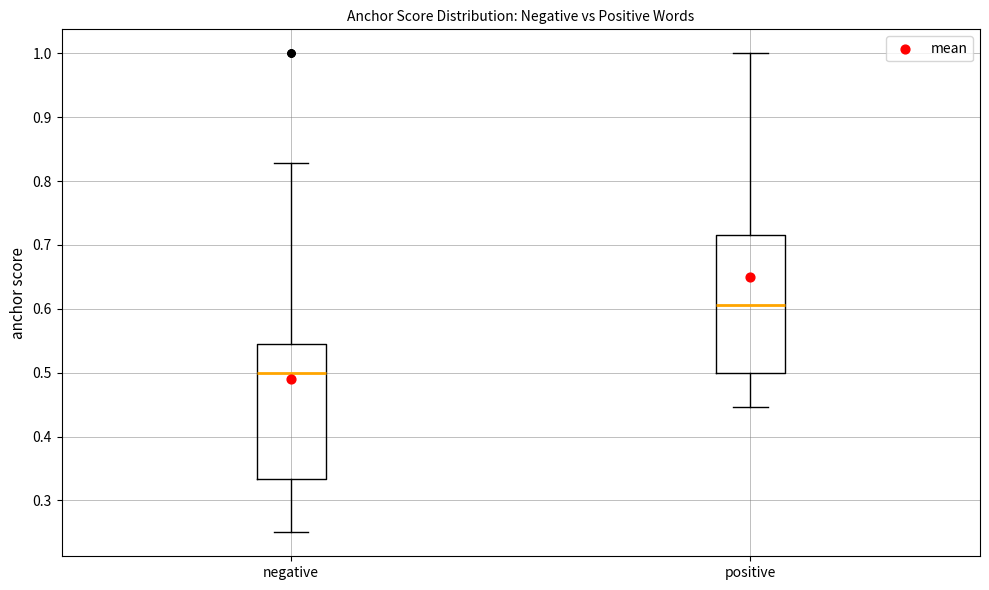

Reading left to right, read every box against the y-axis: the position of its median line, the range the box covers, and the ends of its whiskers. The values are not printed on the chart, so give them approximately, as read against the axis.

negative: median 0.50, box 0.33 to 0.54, whiskers 0.25 to 0.83
positive: median 0.61, box 0.50 to 0.71, whiskers 0.45 to 1.00